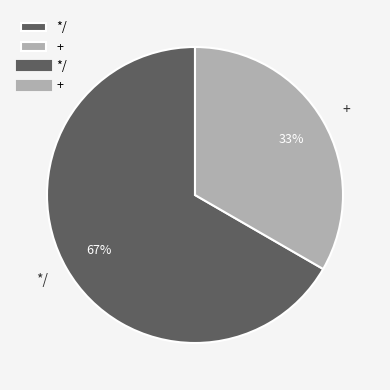

True or false: + accounts for 25% of the total.

False